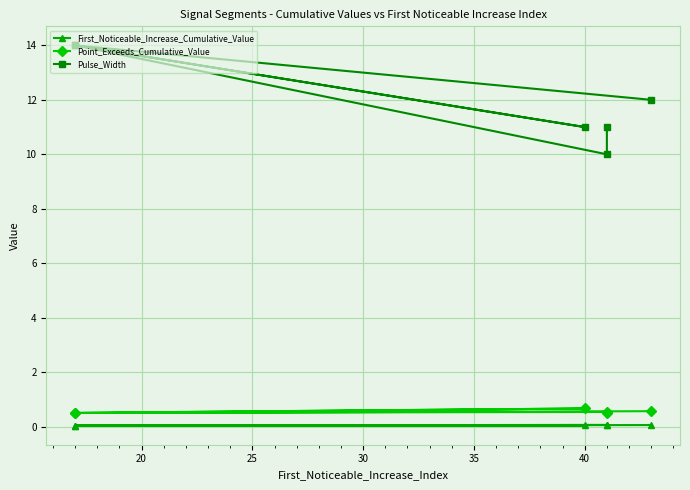

True or false: Point_Exceeds_Cumulative_Value and First_Noticeable_Increase_Cumulative_Value intersect in this chart.

False